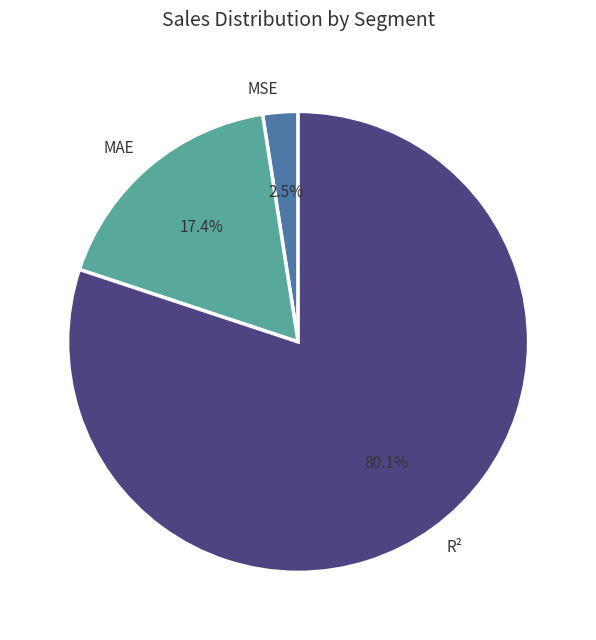

To the nearest percent, what percentage of the pie is MAE?

17%